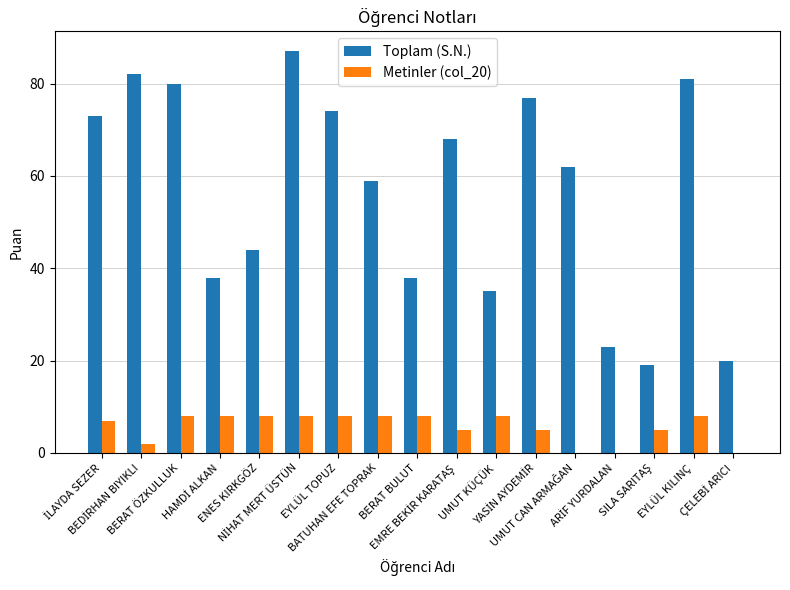

How many Metinler (col_20) values are between 5 and 8?

13